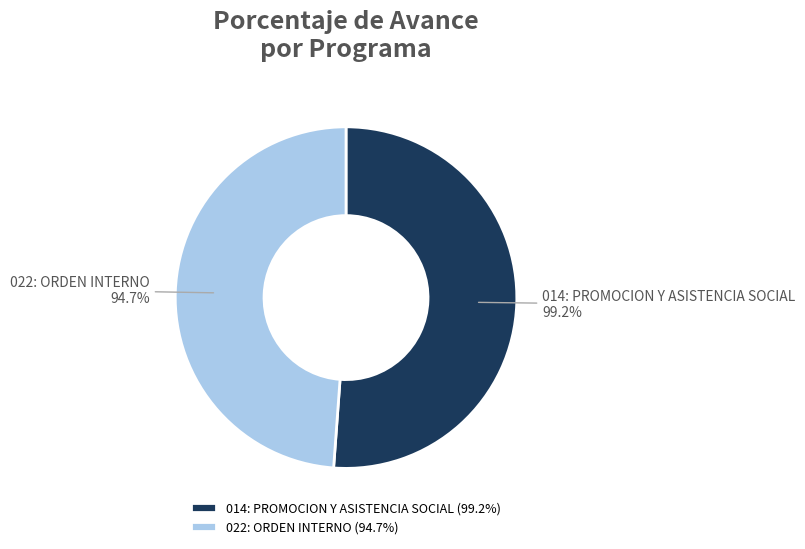

What percentage is NOT represented by 022: ORDEN INTERNO?

51.2%